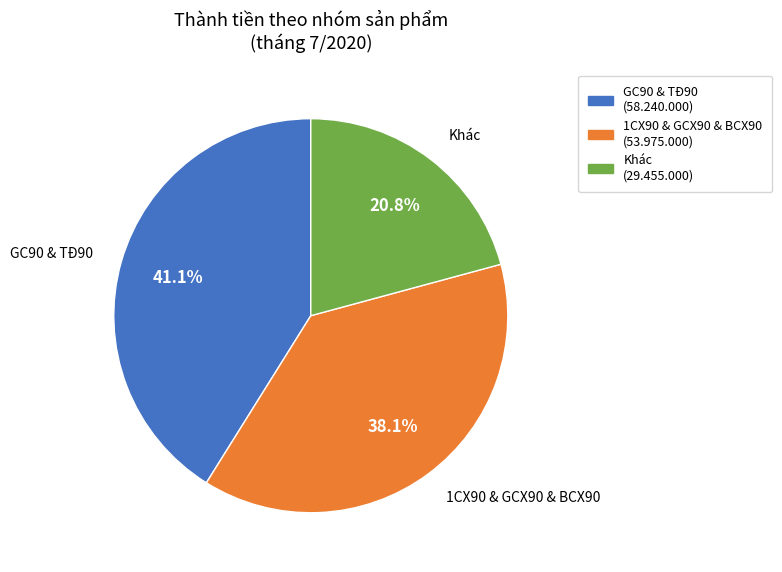

Does any single category account for the majority?

No